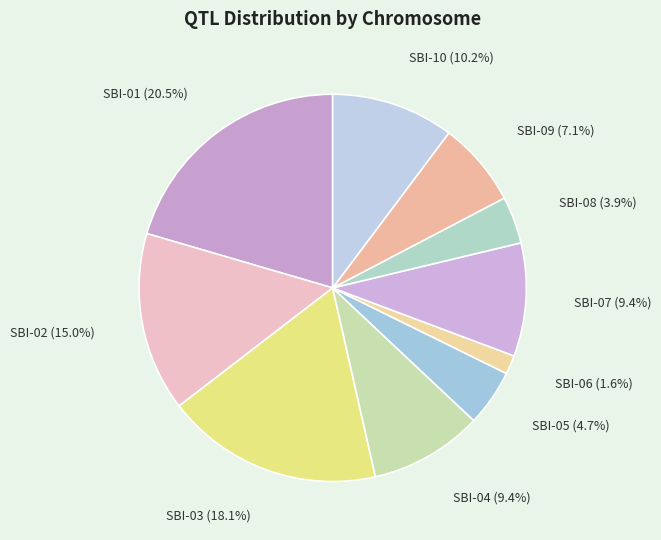

Which category has the smallest portion of the pie?

SBI-06